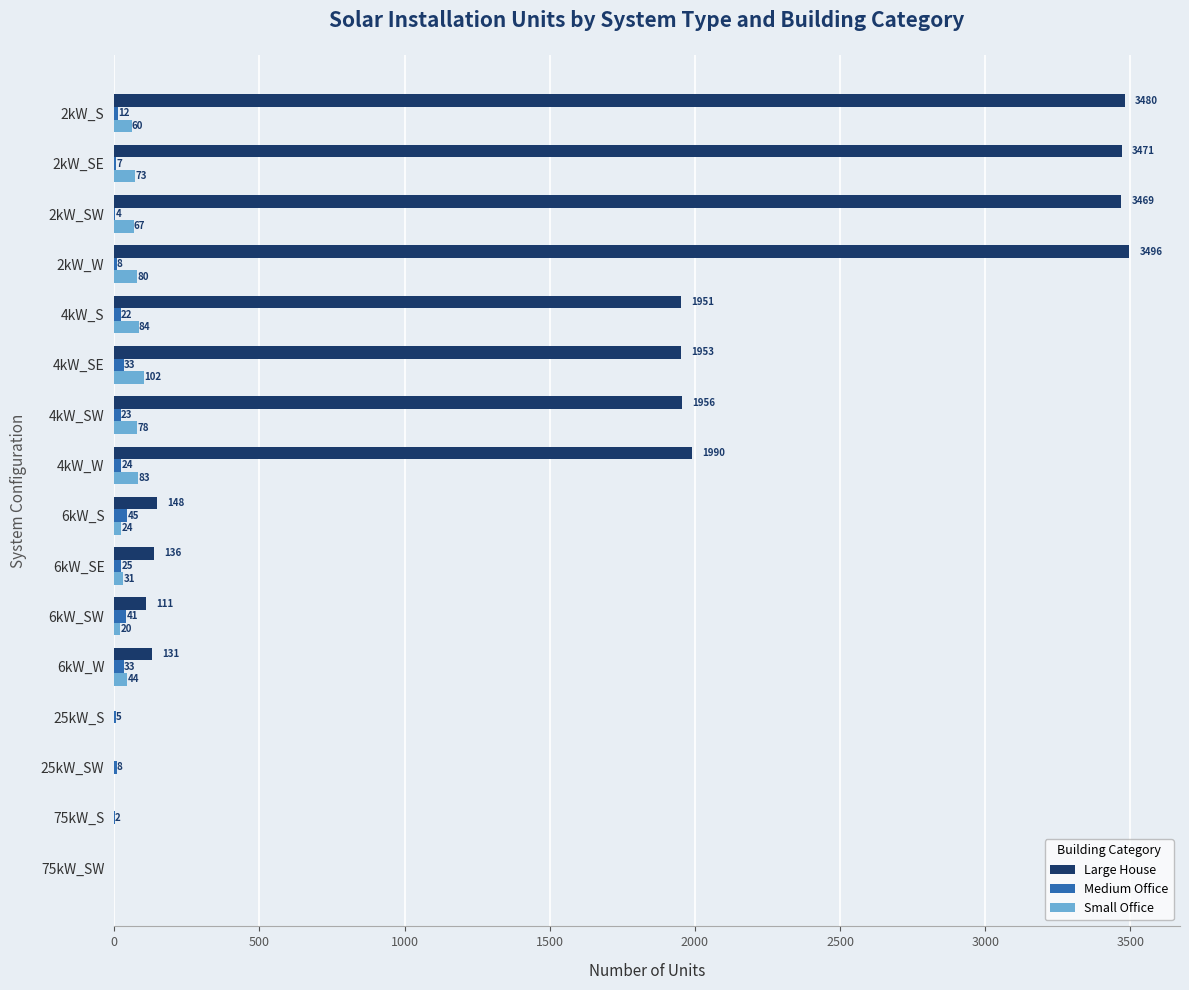

At which label is Large House closest to 1748?

4kW_S